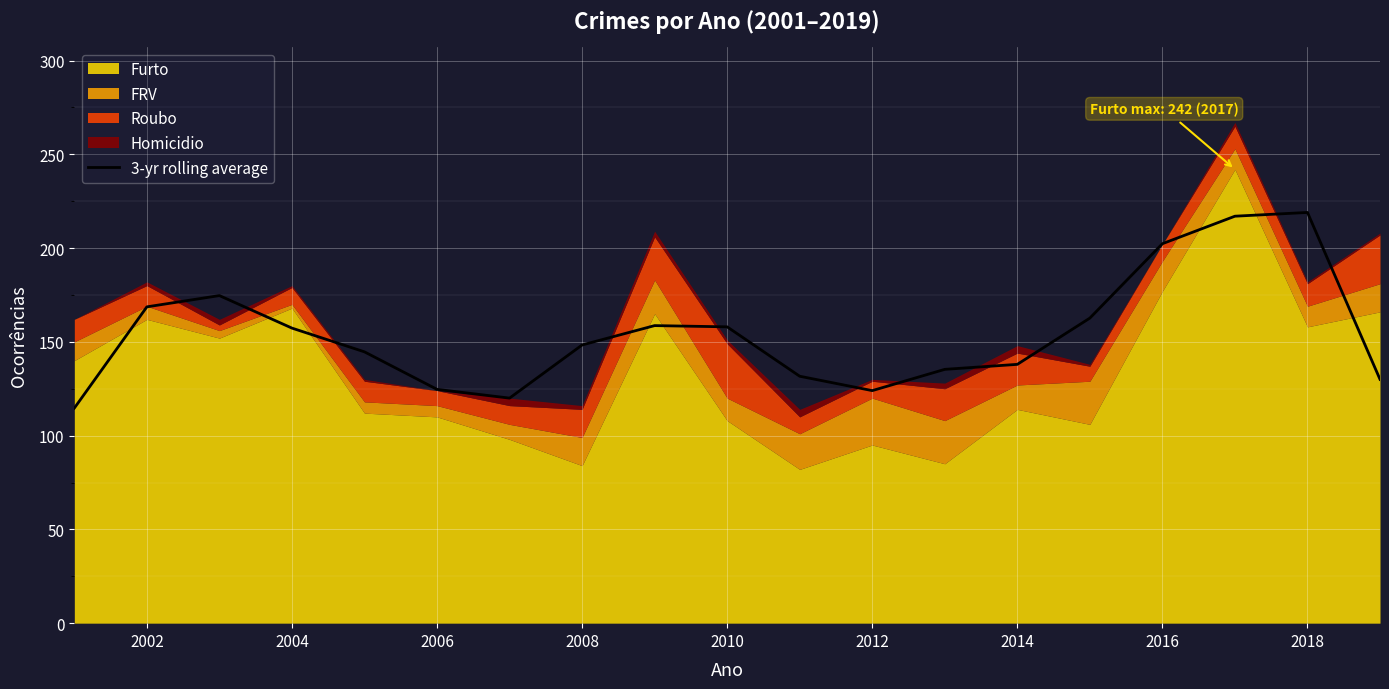

What is the minimum value shown in the chart?

114.7